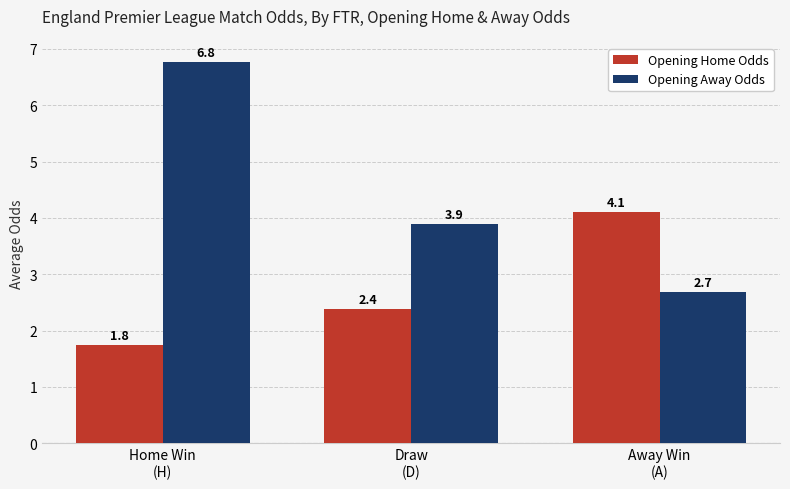

What is the spread (max minus min) of values at Draw
(D)?

1.5